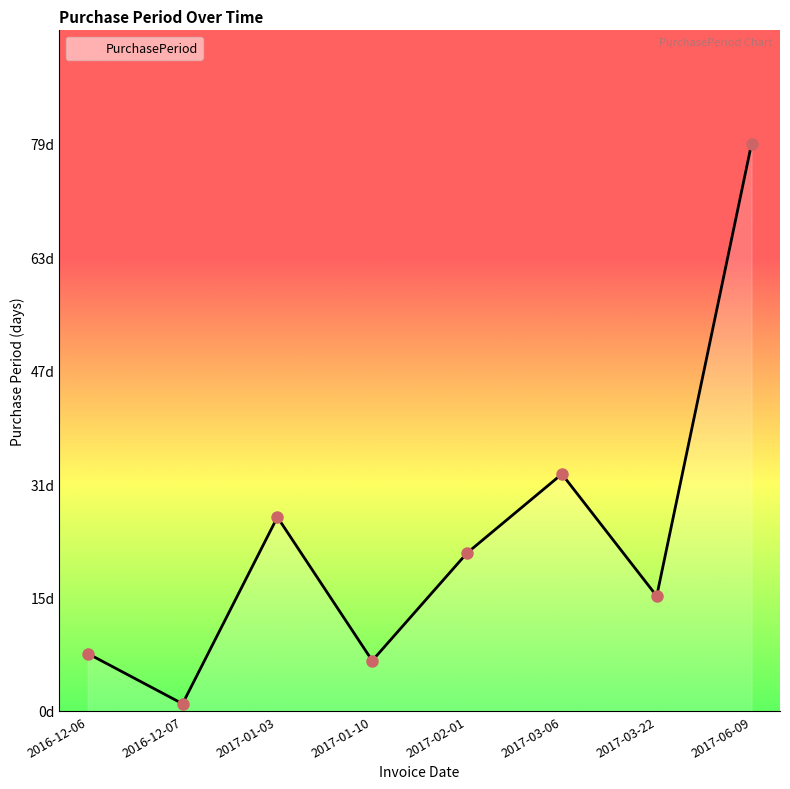

Does the chart display data point markers on the line(s)?

No